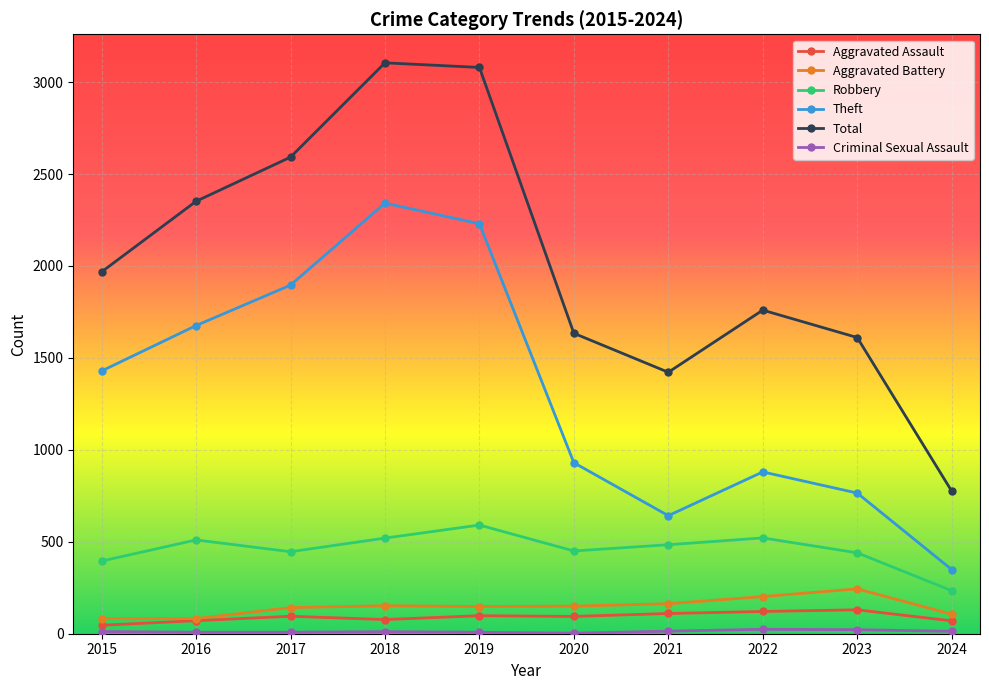

Between 2017 and 2021, which series saw the biggest shift?

Theft